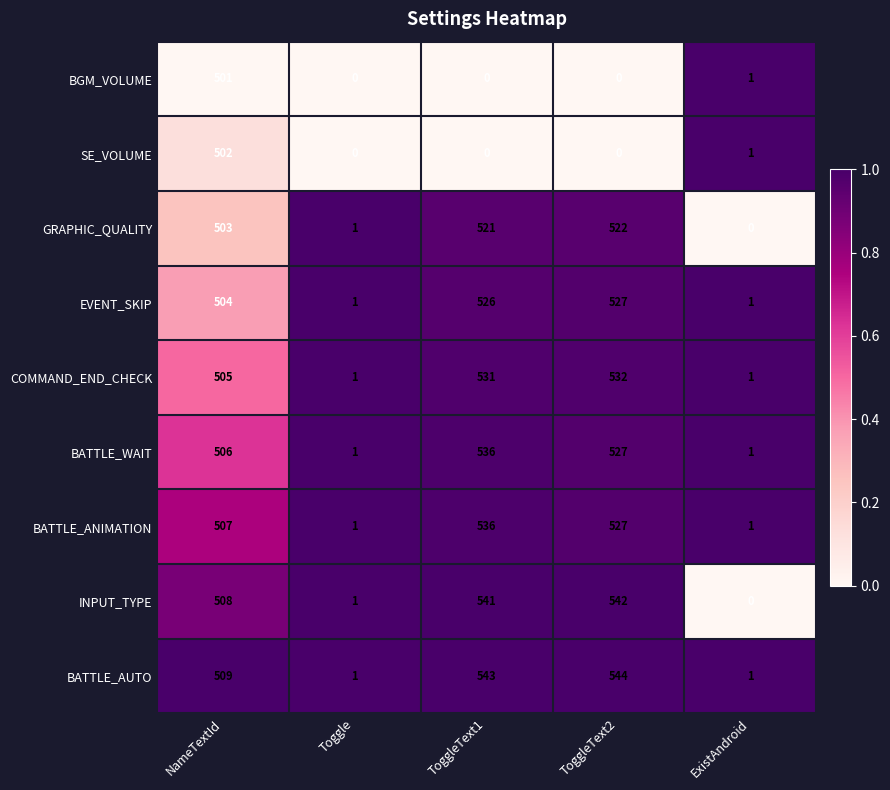

At which label is INPUT_TYPE closest to 271?

NameTextId